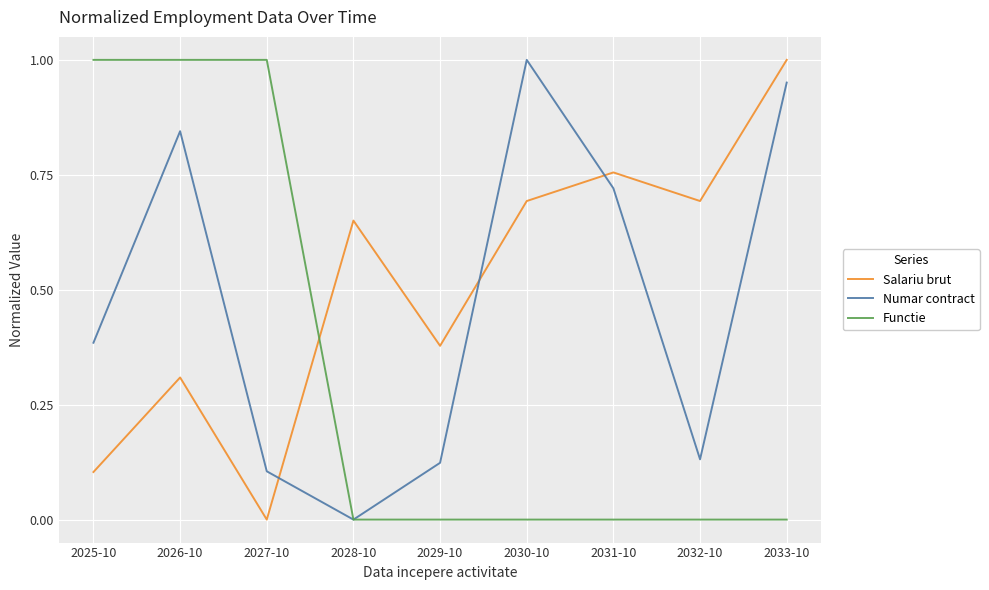

After their last crossing, which series has the higher values: Functie or Salariu brut?

Salariu brut